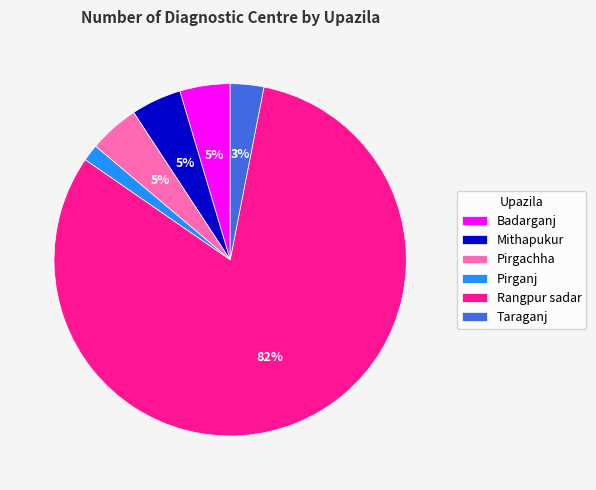

Is there any slice that represents more than half of the pie?

Yes